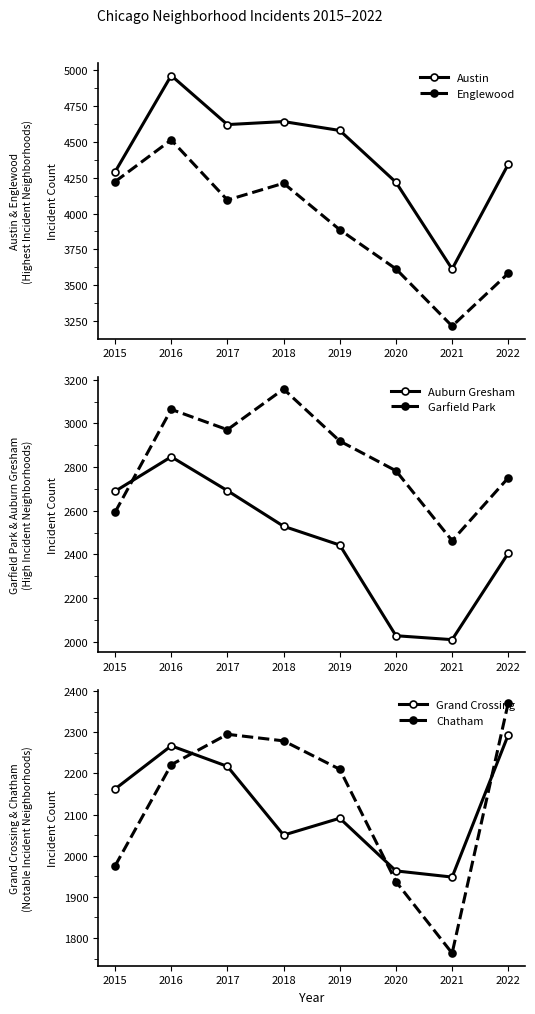

Which label corresponds to the largest value in the chart?

2016